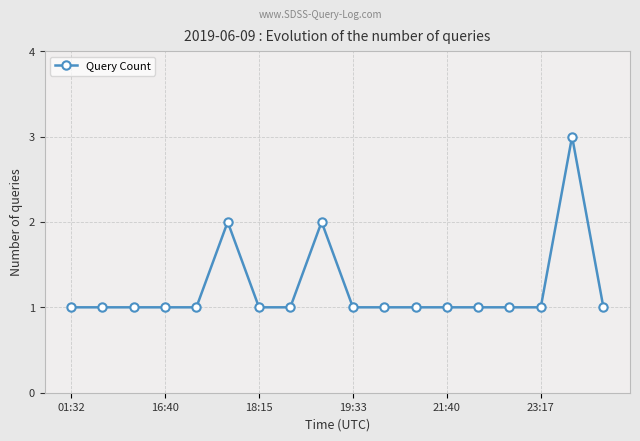

Reading right to left, extract all data points from this chart.

1	3	1	1	1	1	1	1	1	2	1	1	2	1	1	1	1	1